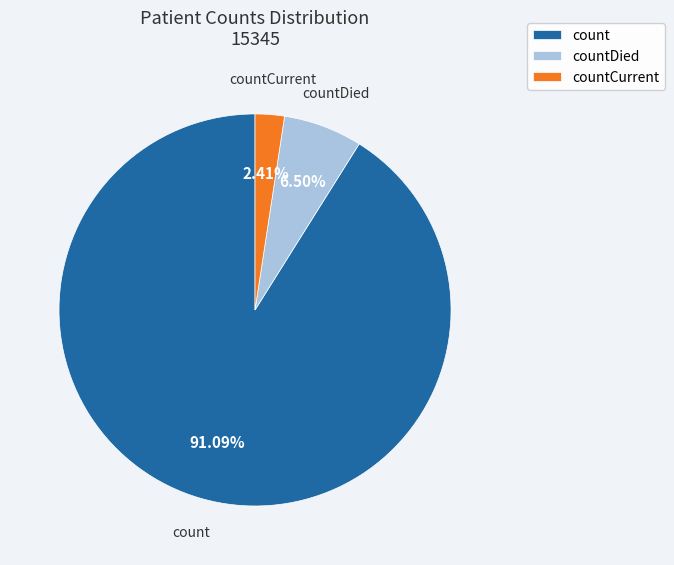

What is the largest slice in the pie chart?

count